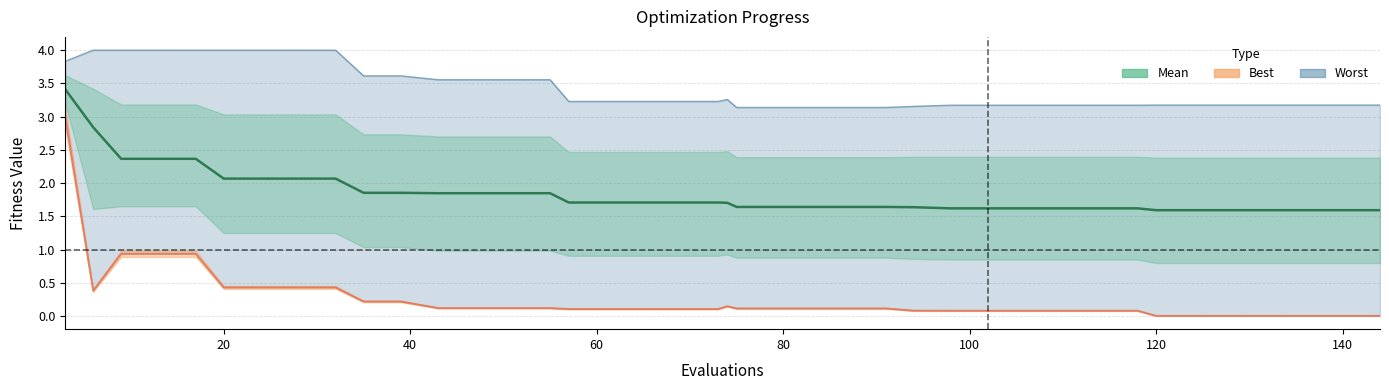

What is the greatest value displayed?

4.0